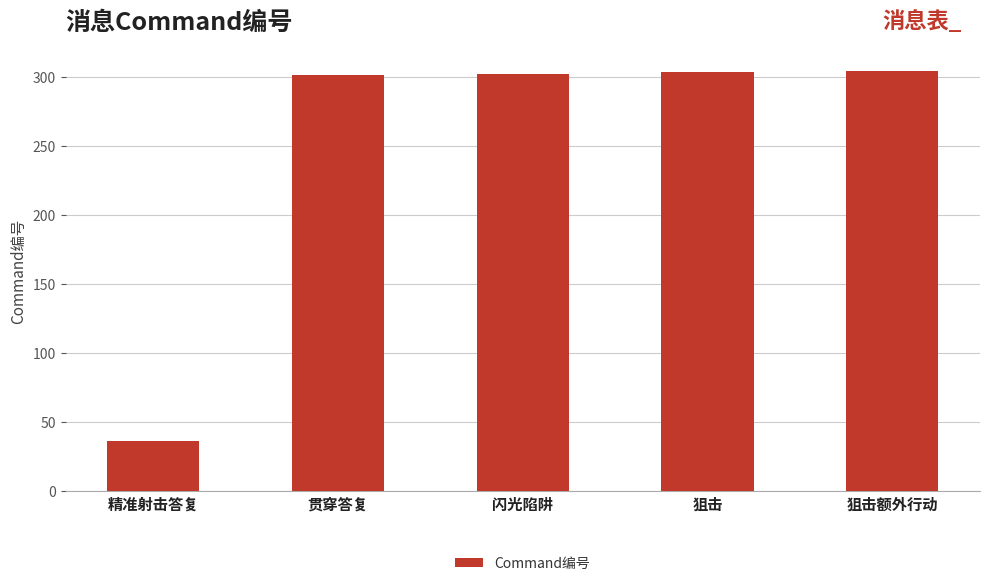

How many categories are shown in the chart?

5